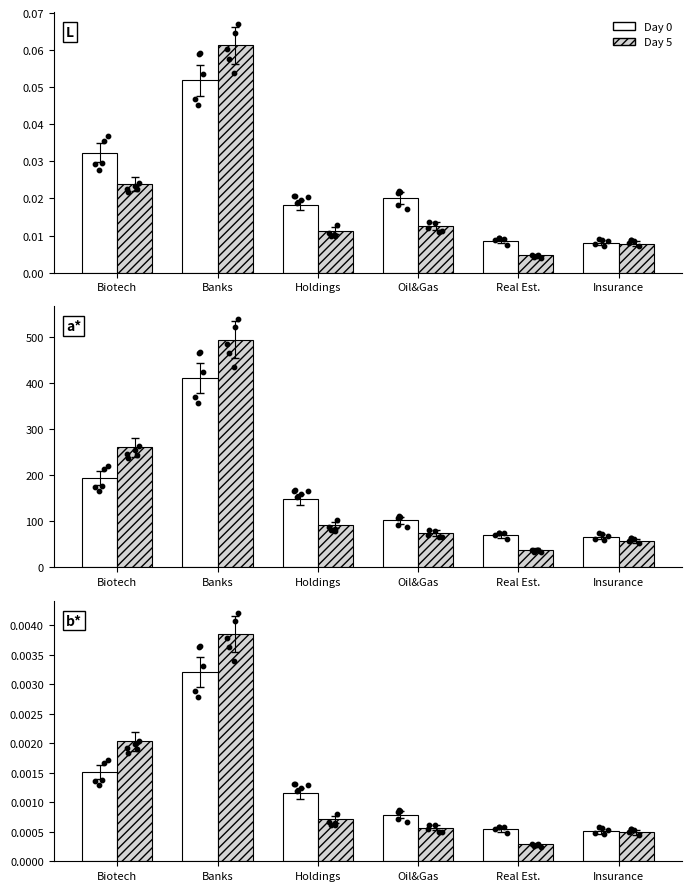

What are all the series names shown in the legend?

Day 0, Day 5